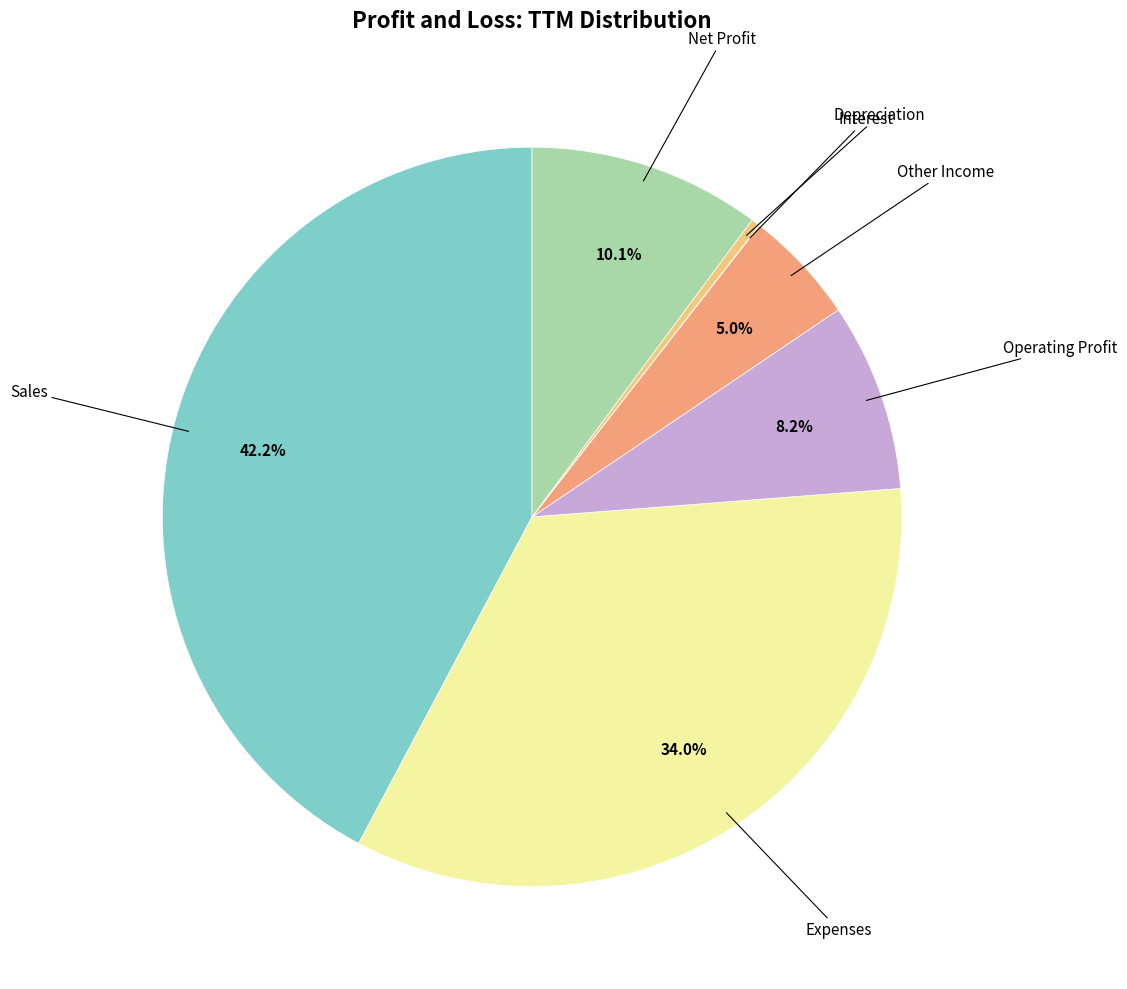

How many segments does this pie chart have?

7